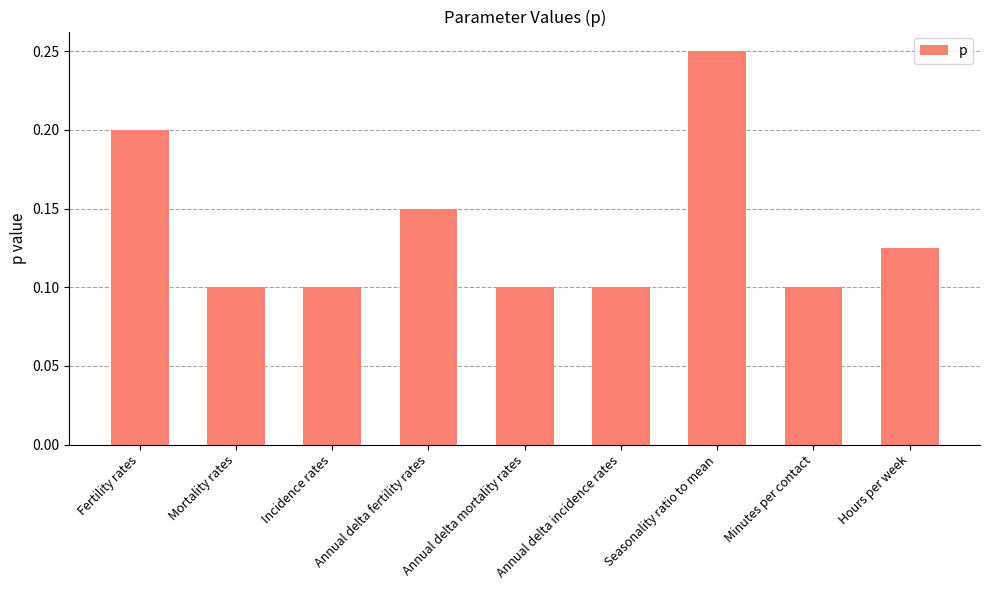

How many values are between 0 and 1?

9